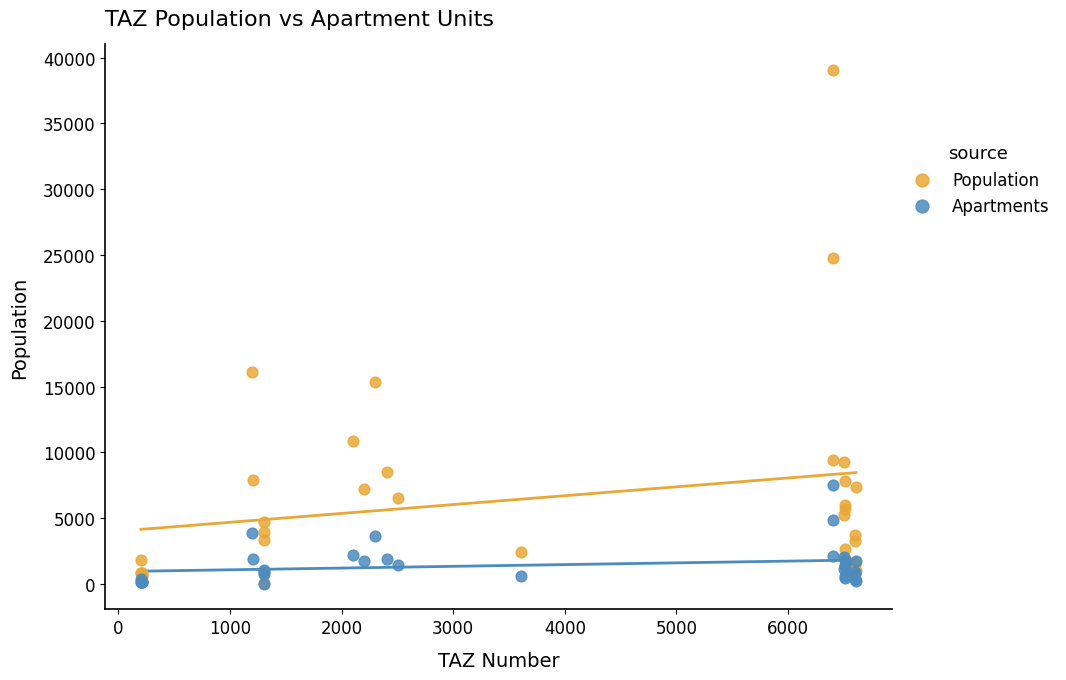

What are all the series names shown in the legend?

Population, Apartments